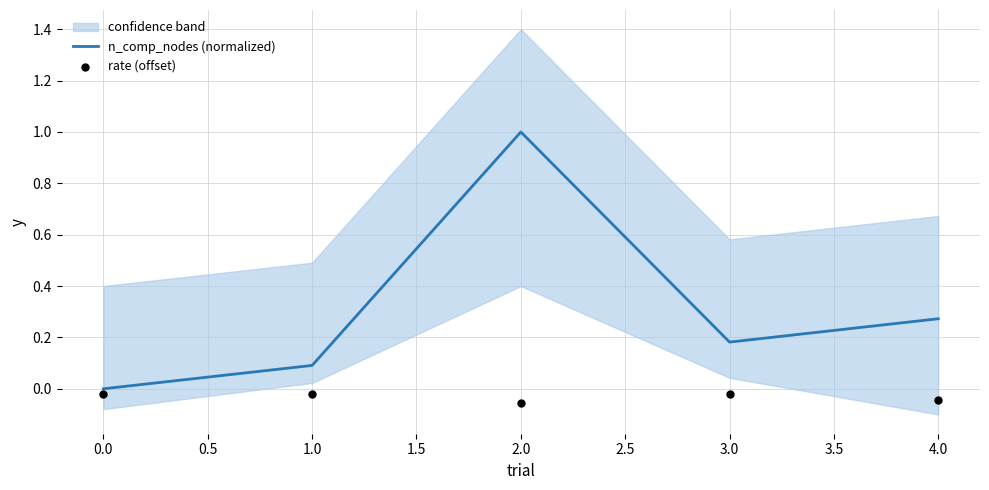

At how many categories does at least one series exceed 0?

4